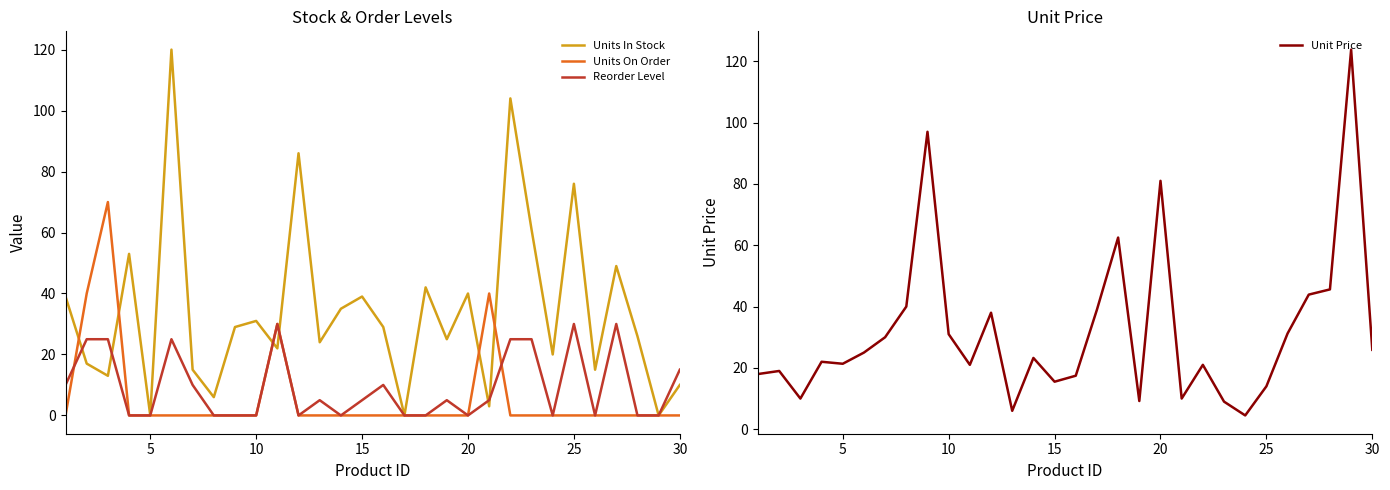

Reading left to right, extract all data points from this chart.

Units In Stock: 39.0	17.0	13.0	53.0	0.0	120.0	15.0	6.0	29.0	31.0	22.0	86.0	24.0	35.0	39.0	29.0	0.0	42.0	25.0	40.0	3.0	104.0	61.0	20.0	76.0	15.0	49.0	26.0	0.0	10.0
Units On Order: 0.0	40.0	70.0	0.0	0.0	0.0	0.0	0.0	0.0	0.0	30.0	0.0	0.0	0.0	0.0	0.0	0.0	0.0	0.0	0.0	40.0	0.0	0.0	0.0	0.0	0.0	0.0	0.0	0.0	0.0
Reorder Level: 10.0	25.0	25.0	0.0	0.0	25.0	10.0	0.0	0.0	0.0	30.0	0.0	5.0	0.0	5.0	10.0	0.0	0.0	5.0	0.0	5.0	25.0	25.0	0.0	30.0	0.0	30.0	0.0	0.0	15.0
Unit Price: 18.0	19.0	10.0	22.0	21.4	25.0	30.0	40.0	97.0	31.0	21.0	38.0	6.0	23.2	15.5	17.4	39.0	62.5	9.2	81.0	10.0	21.0	9.0	4.5	14.0	31.2	43.9	45.6	123.8	25.9